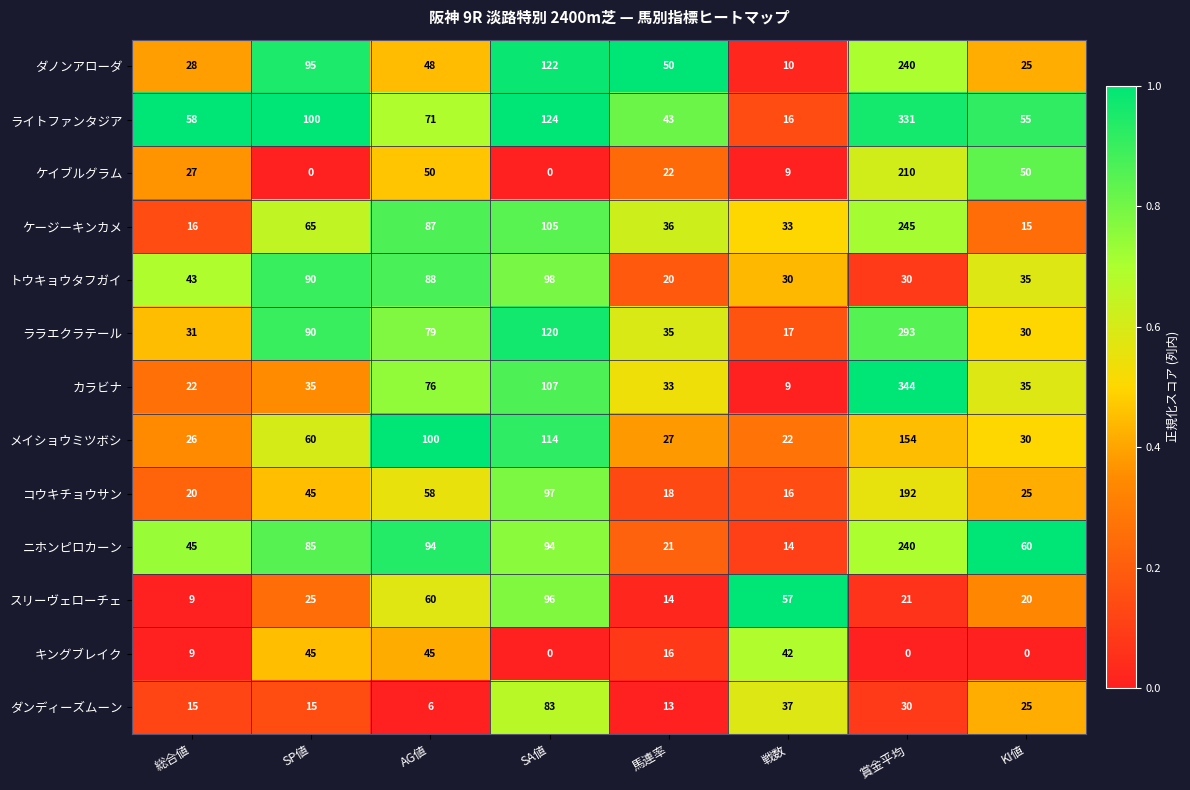

Which series has the largest total across all categories?

ライトファンタジア